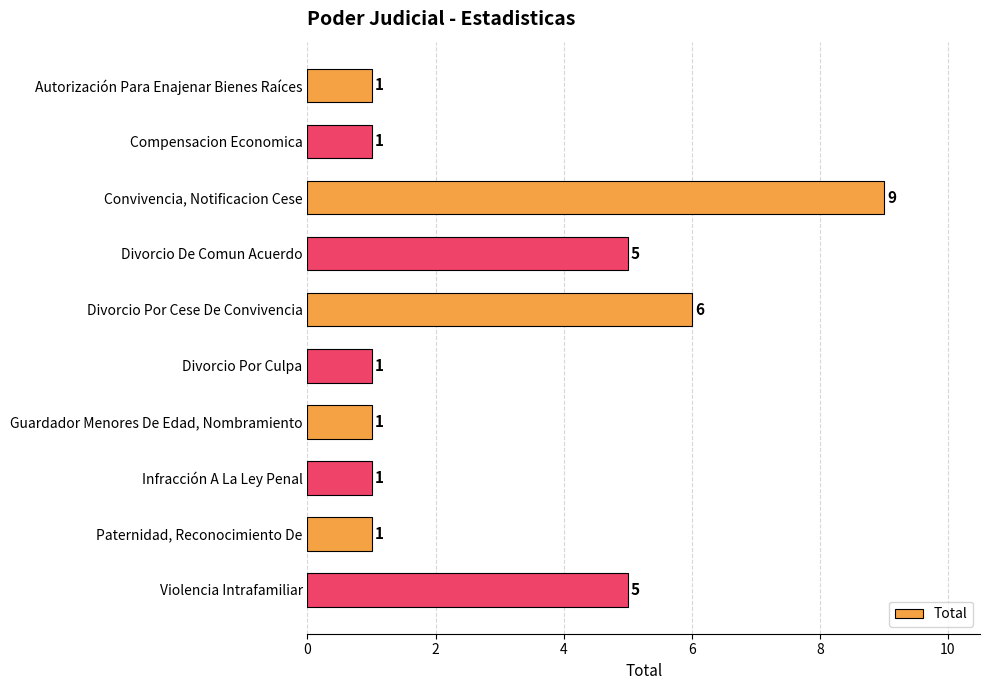

Are the bars grouped side by side (vs. stacked)?

No